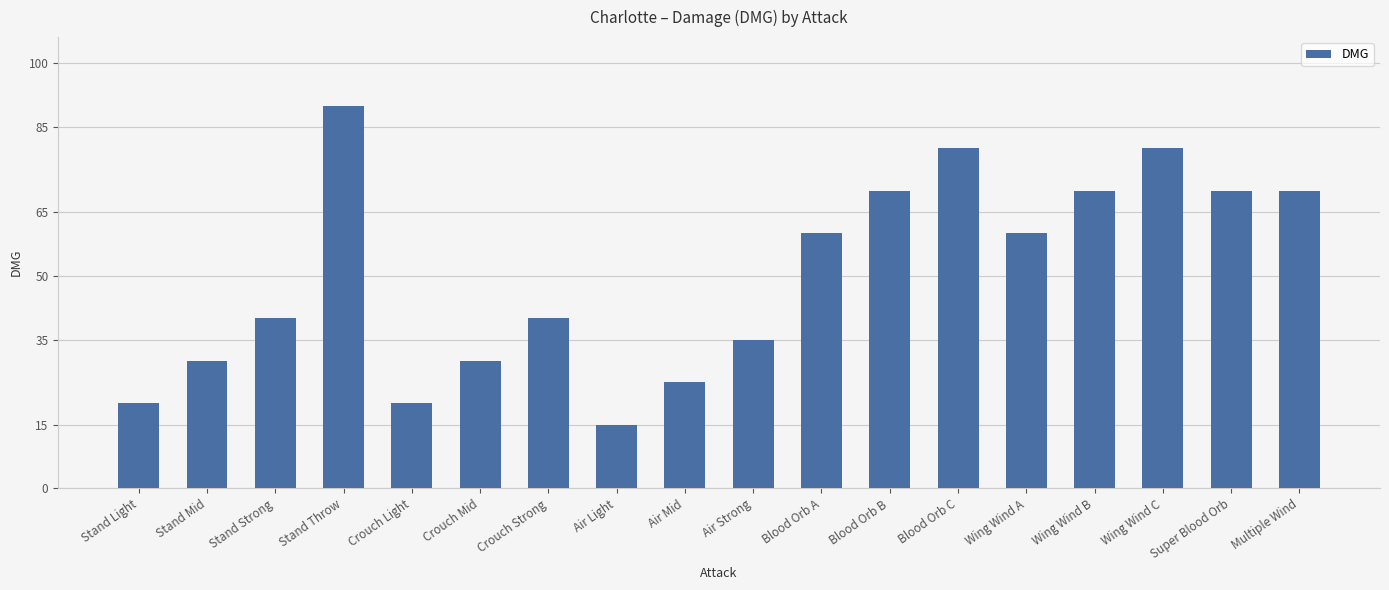

What is the greatest value displayed?

90